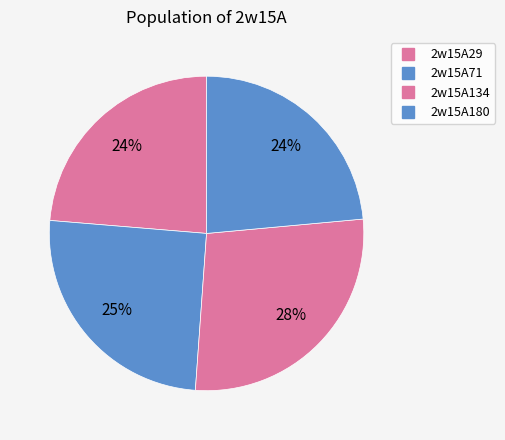

What is the change in value from 2w15A134 to 2w15A180?

-0.9